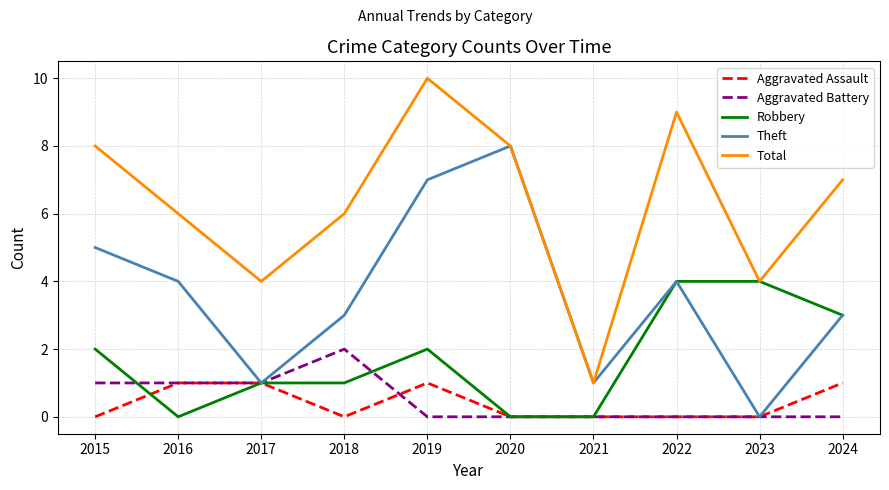

Which series has the largest total across all categories?

Total